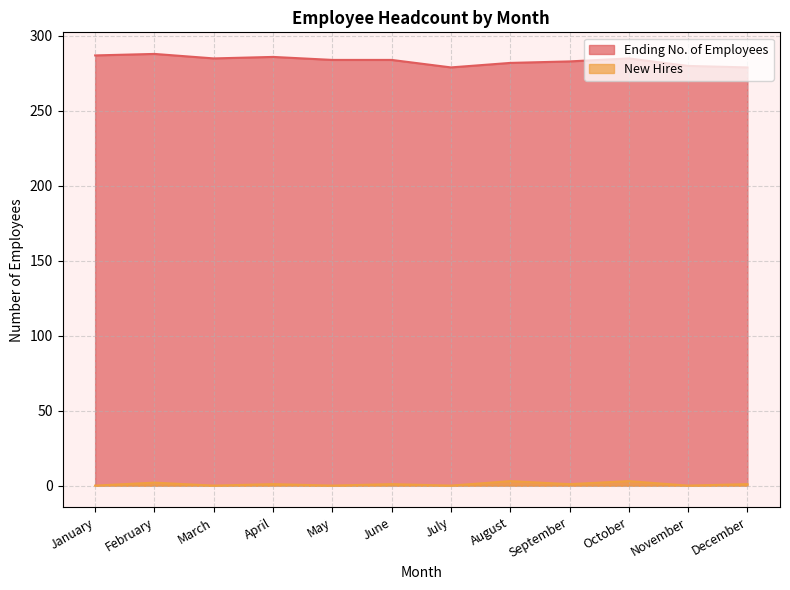

What are all the series names shown in the legend?

Ending No. of Employees, New Hires